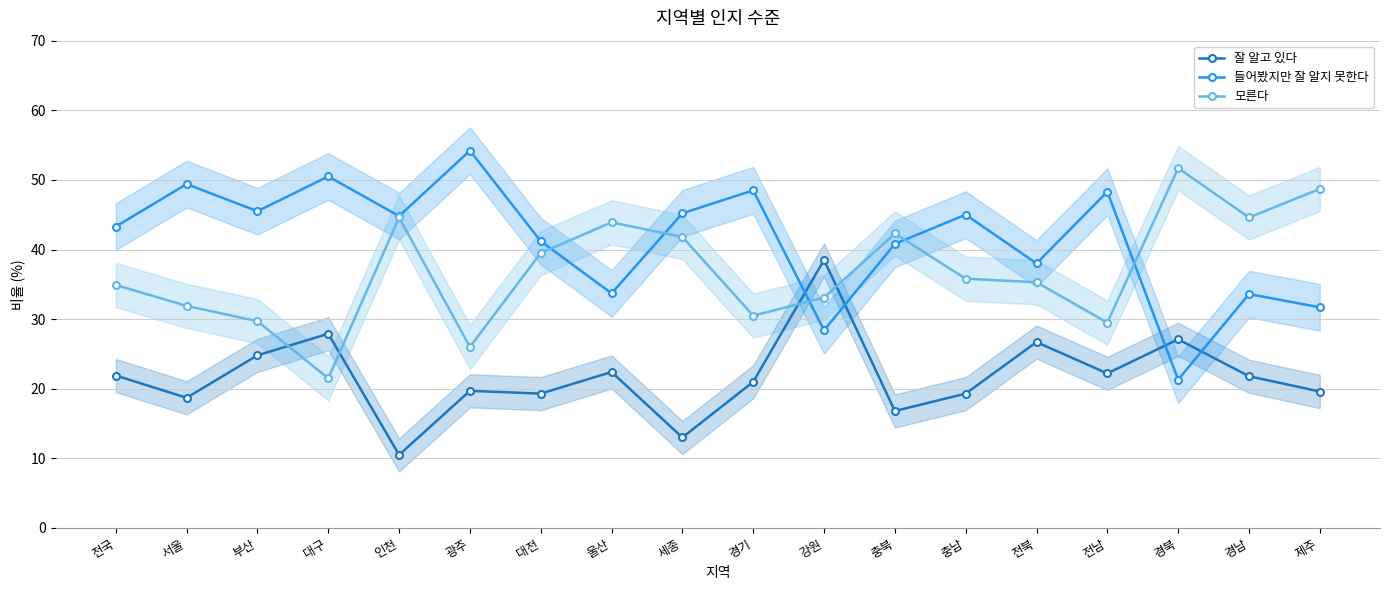

Count the number of data series in this chart.

3